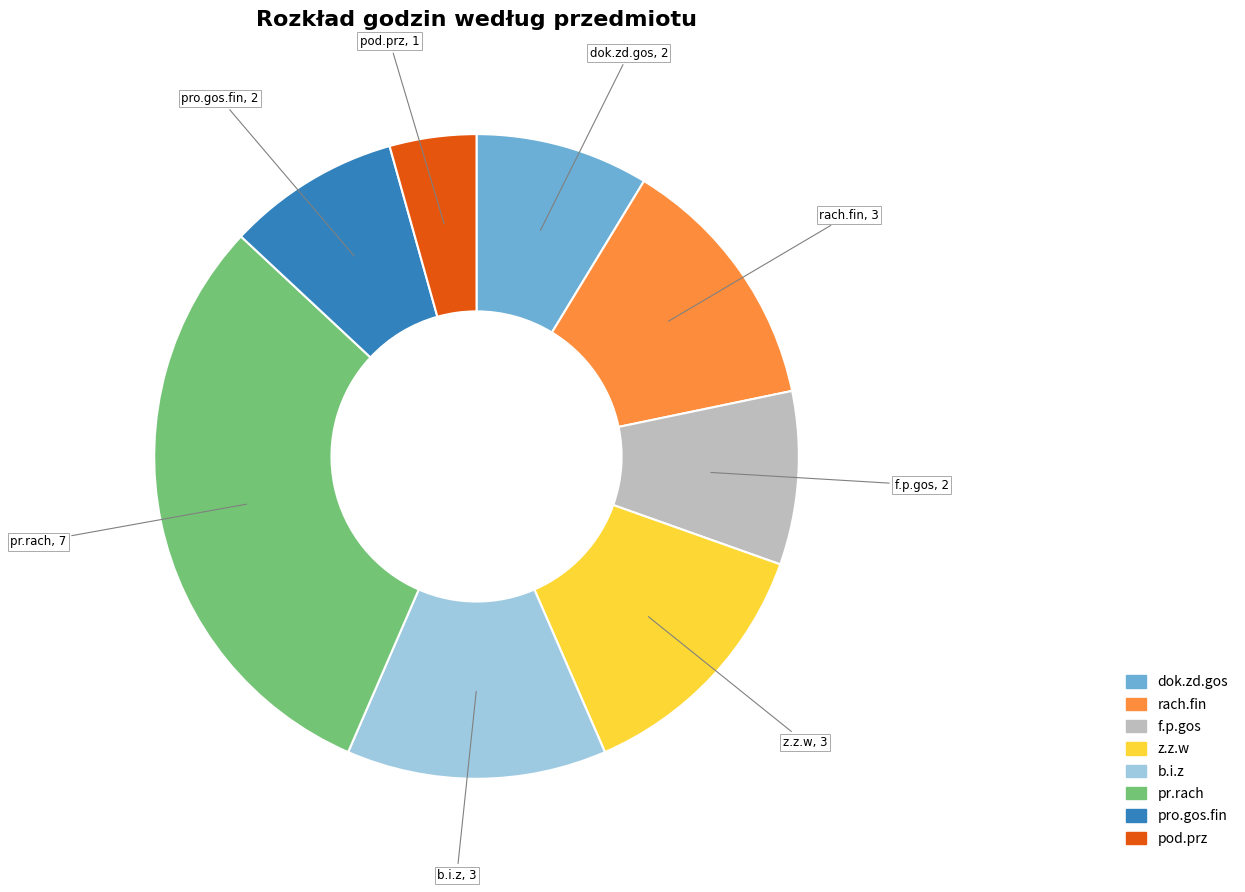

Is b.i.z the majority of the pie?

No